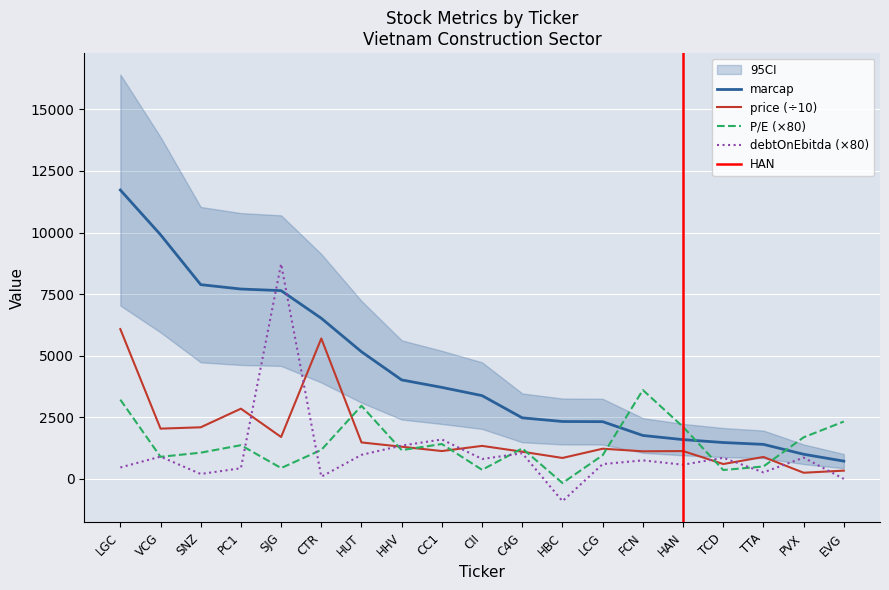

Which series has the widest spread of values?

marcap